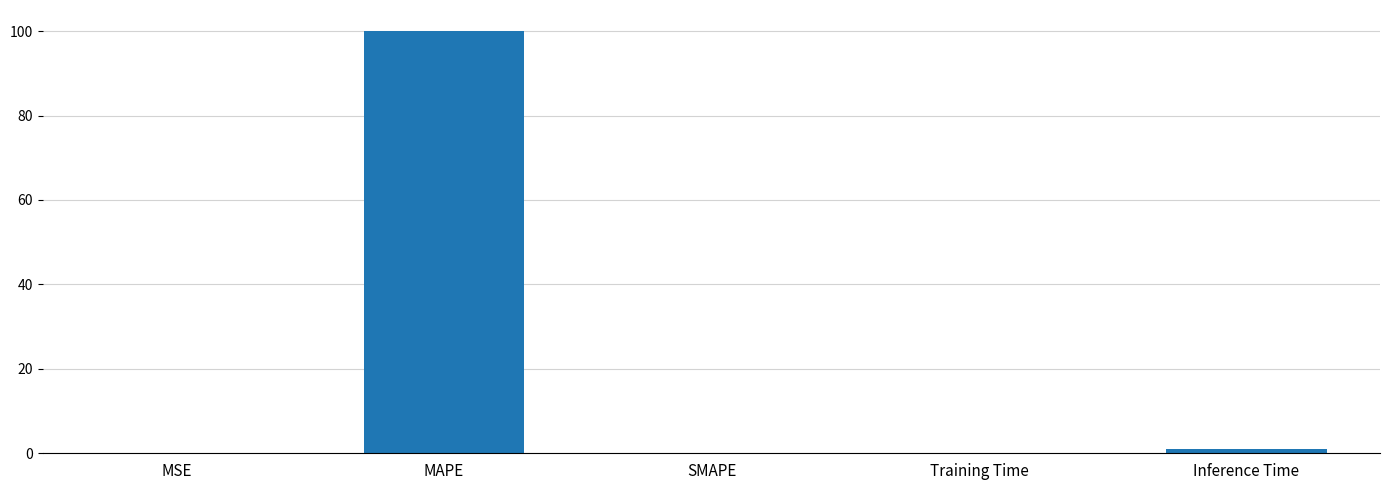

What is the average value?

20.2